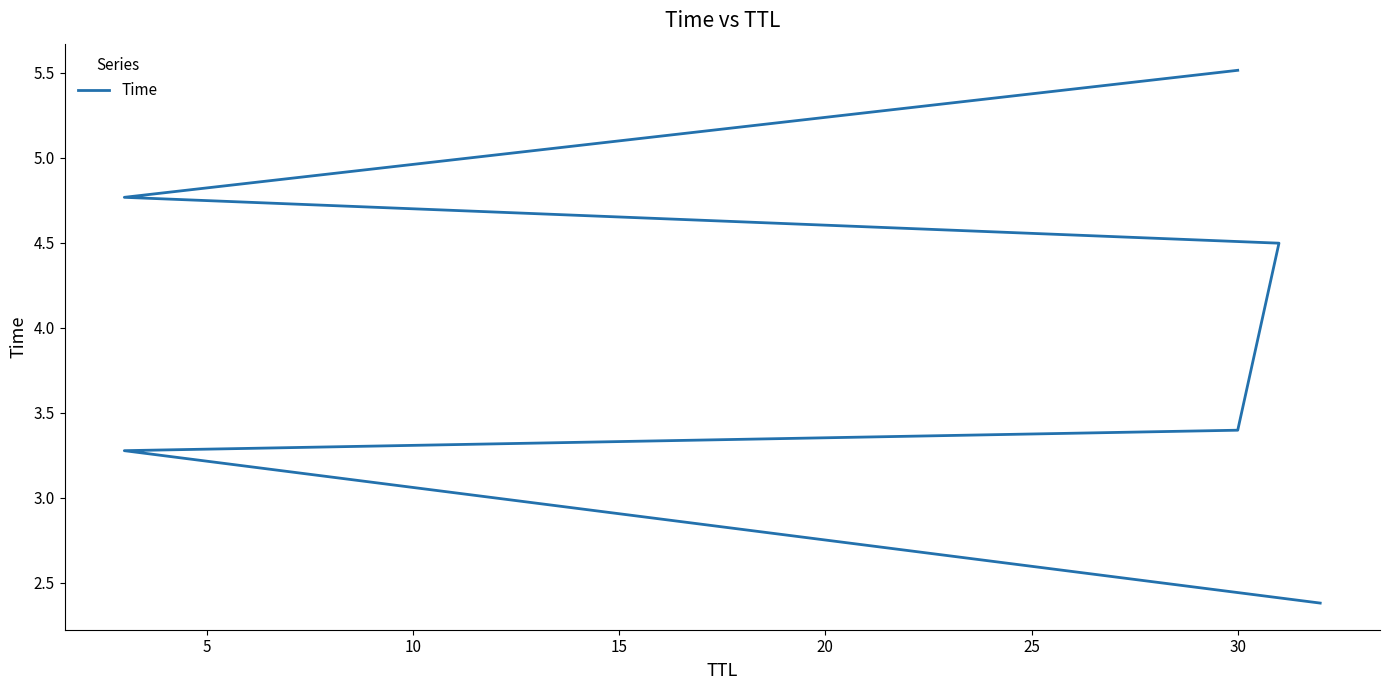

What is the minimum value shown in the chart?

2.4